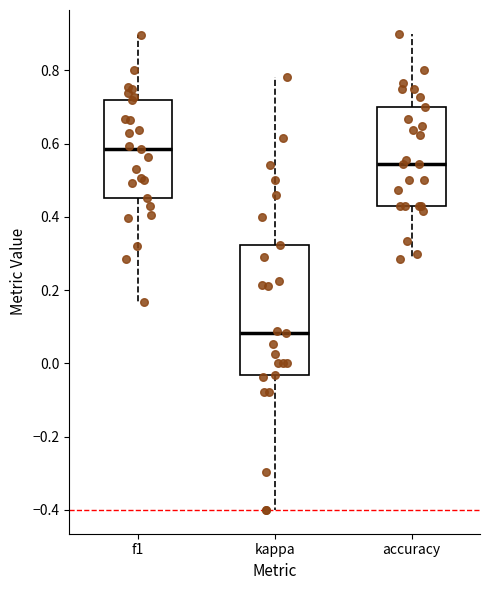

Reading left to right, read every box against the y-axis: the position of its median line, the range the box covers, and the ends of its whiskers. The values are not printed on the chart, so give them approximately, as read against the axis.

f1: median 0.58, box 0.46 to 0.72, whiskers 0.16 to 0.90
kappa: median 0.08, box -0.04 to 0.32, whiskers -0.40 to 0.78
accuracy: median 0.54, box 0.42 to 0.70, whiskers 0.28 to 0.90